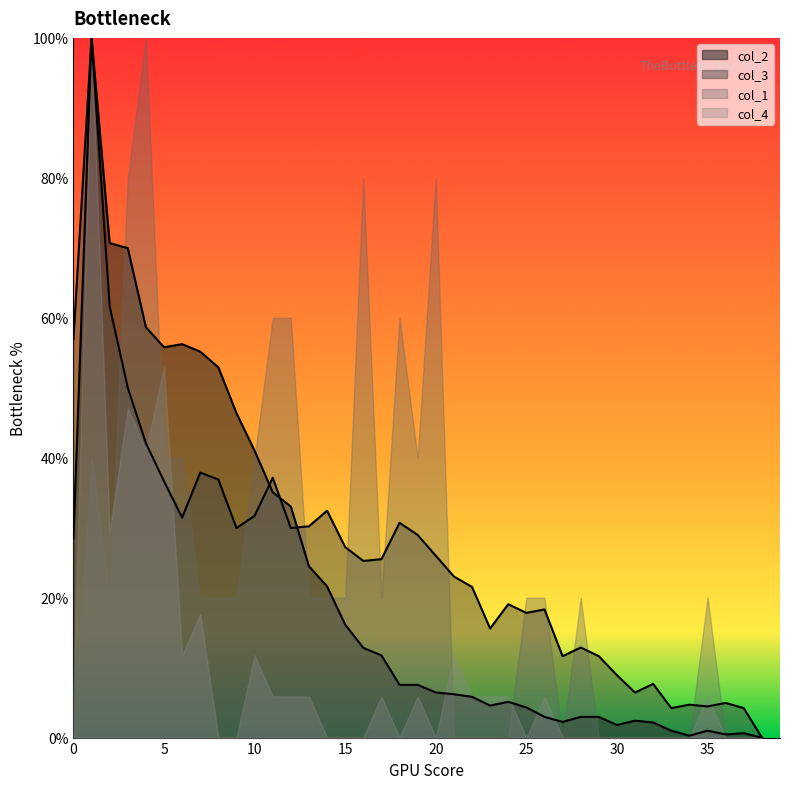

After their last crossing, which series has the higher values: col_3 or col_2?

col_3